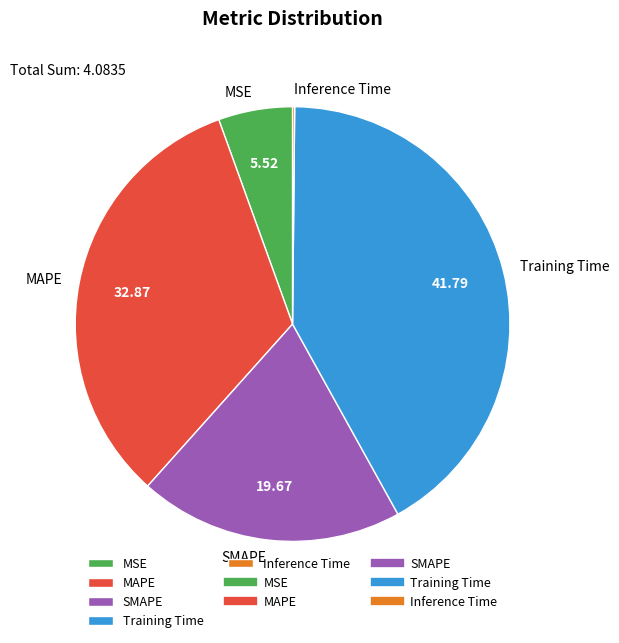

Which category has the biggest portion of the pie?

Training Time